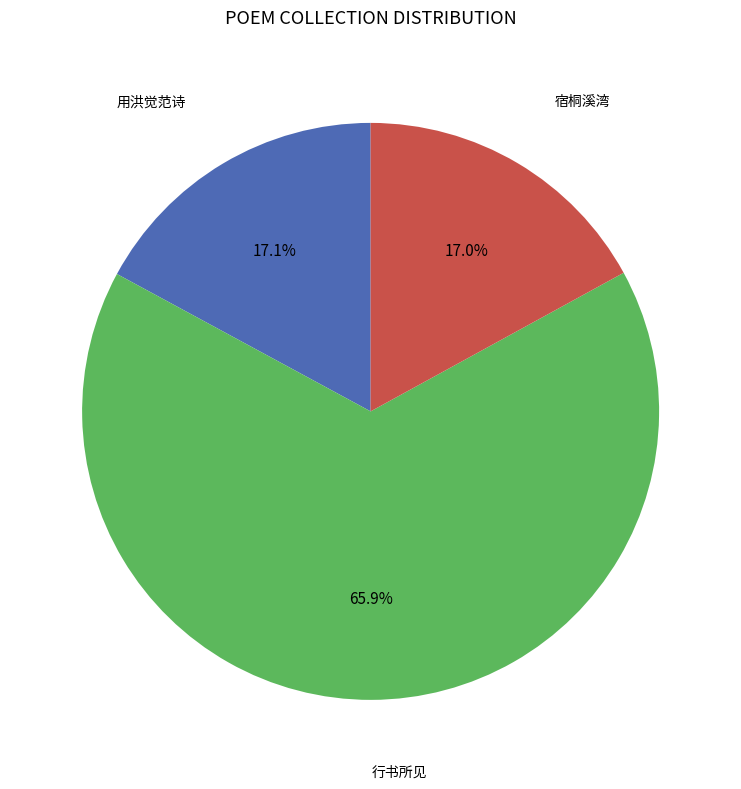

Does any single category account for the majority?

Yes